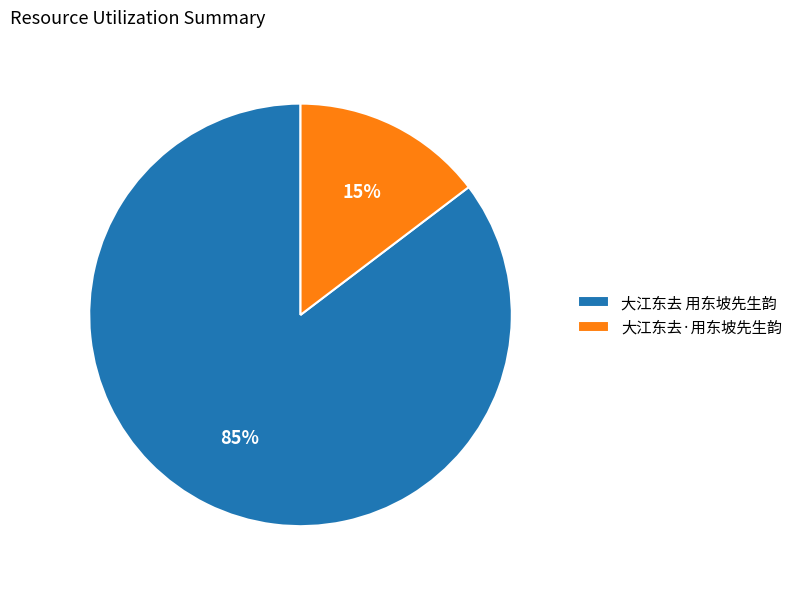

To the nearest percent, what is the combined percentage of 大江东去·用东坡先生韵 and 大江东去 用东坡先生韵?

100%